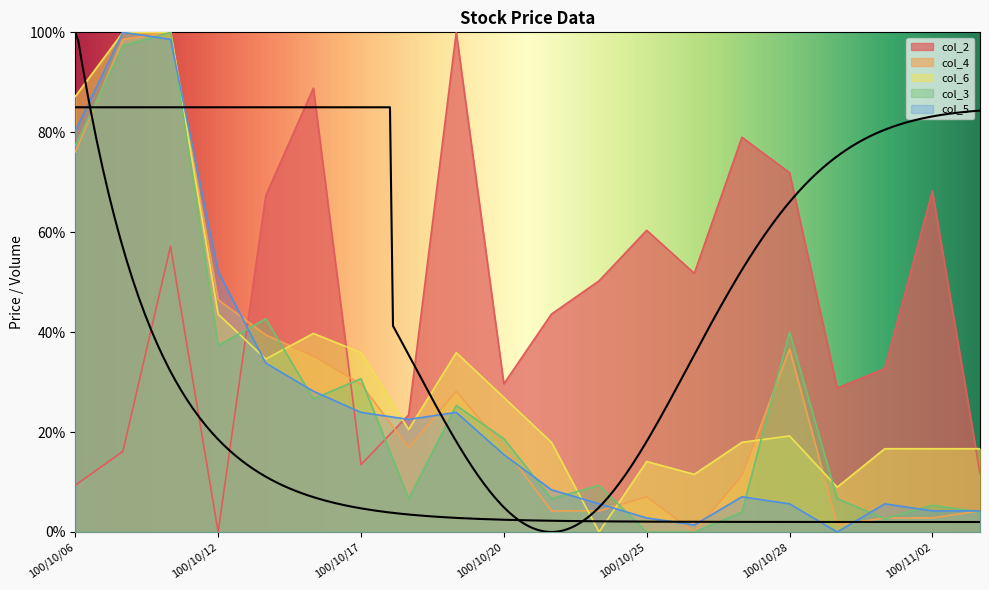

What is the approximate value of col_2 at 100/10/31?

0.3